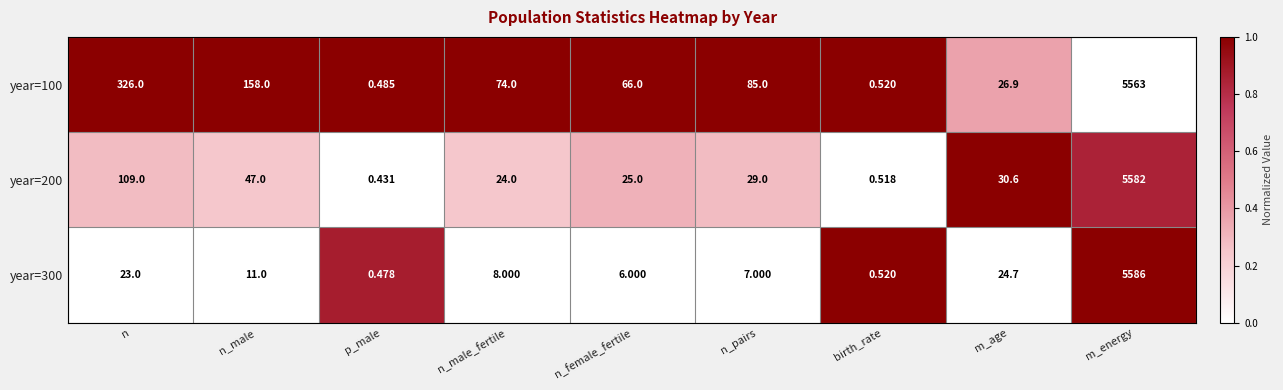

At which category is the sum across all series the highest?

m_energy